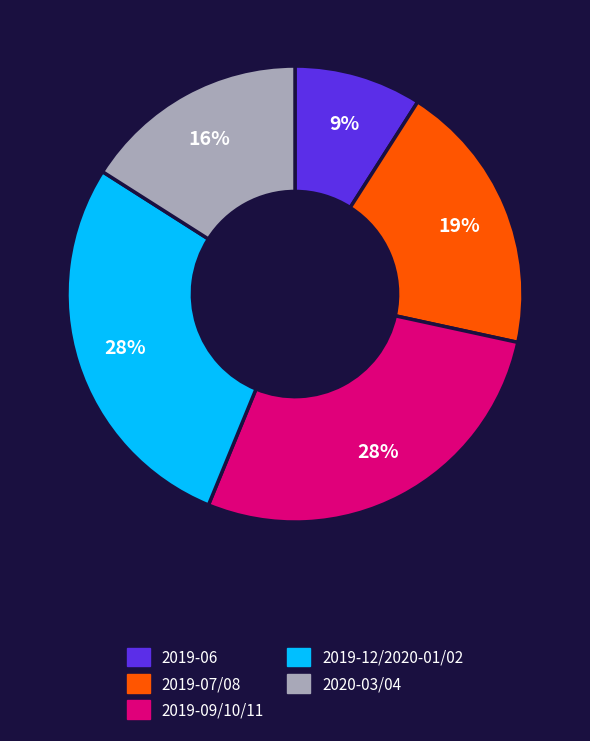

Does any single category account for the majority?

No